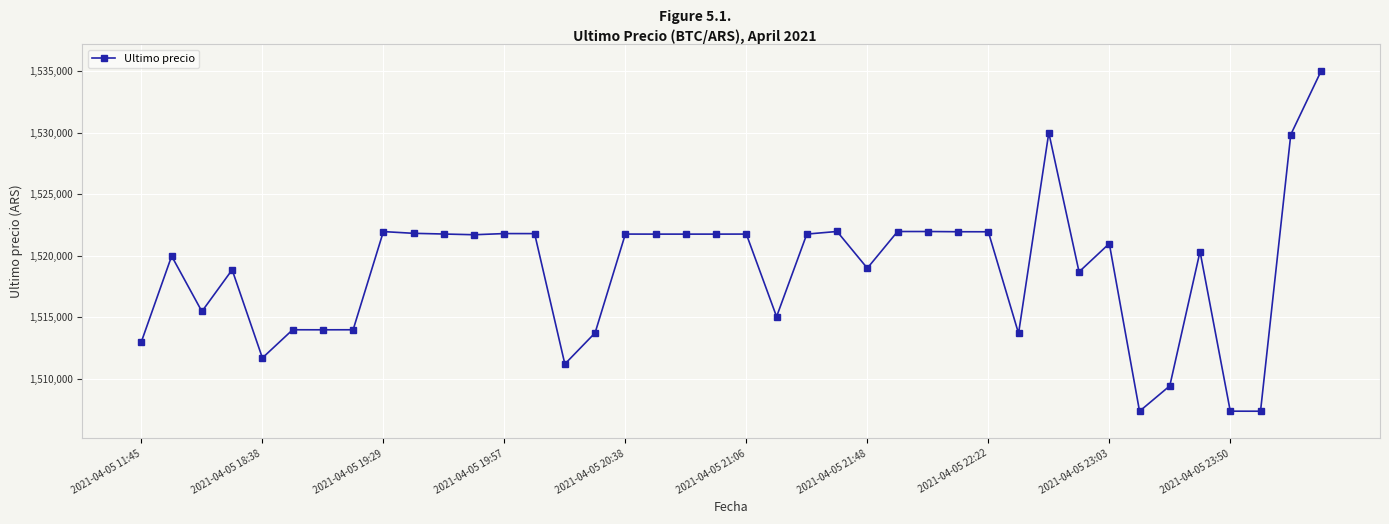

What is the difference between the second highest and second lowest values?

22616.0